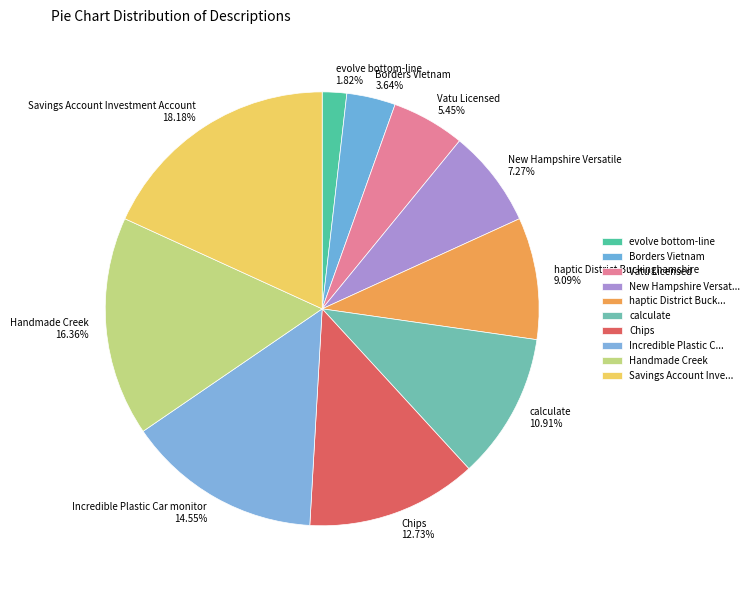

Is there a majority slice in this chart?

No